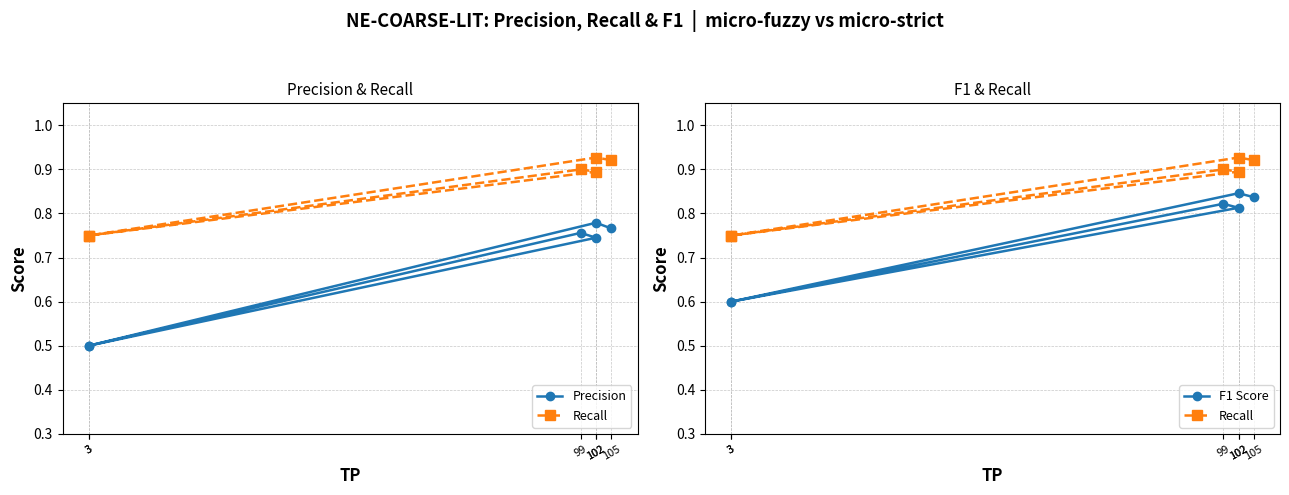

How many series are shown in this chart?

3